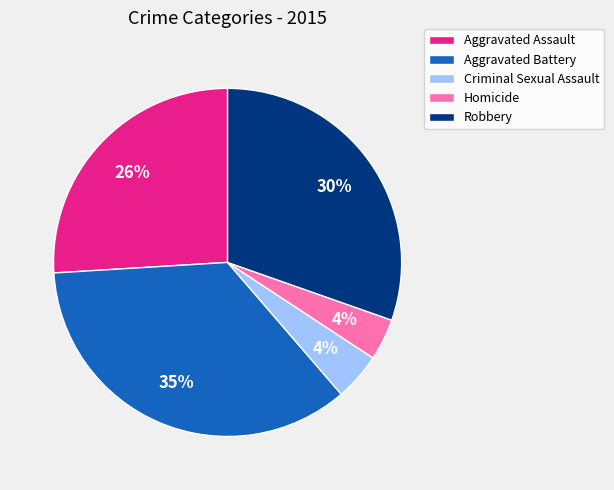

To the nearest percent, what percentage of the pie is Aggravated Assault?

26%